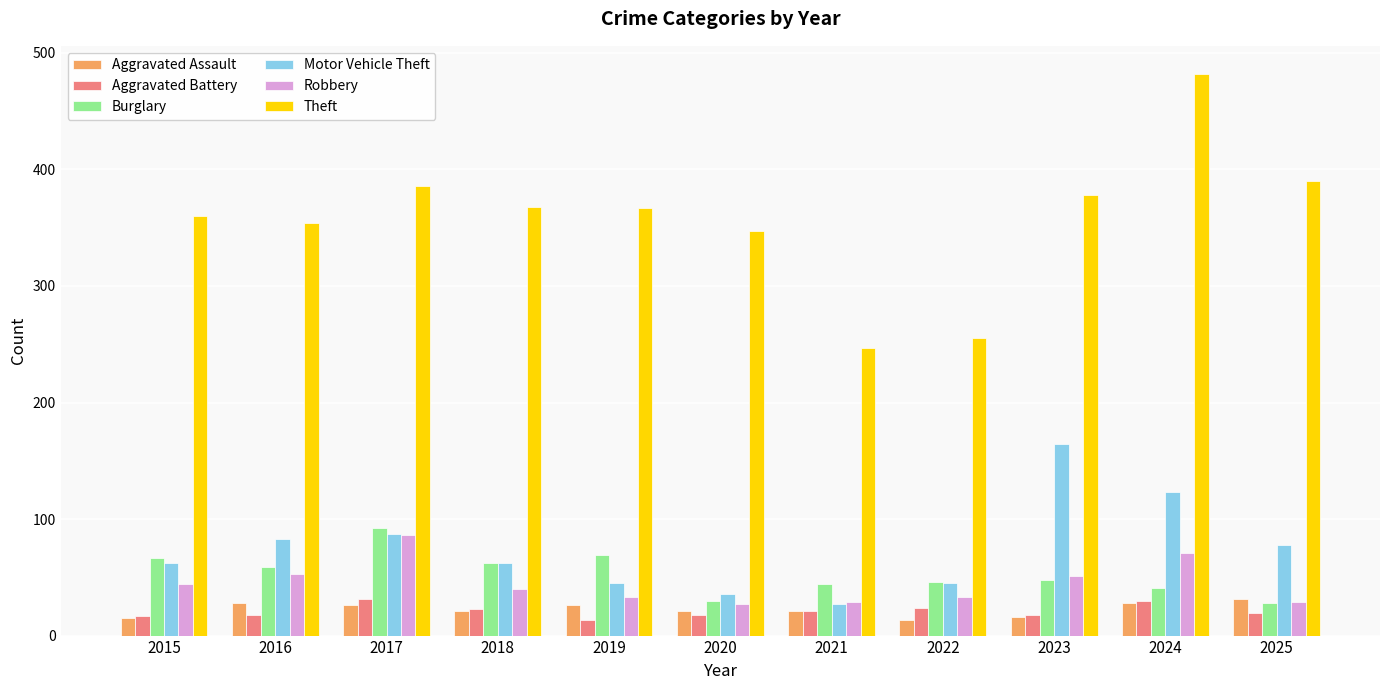

What is the minimum value shown in the chart?

13